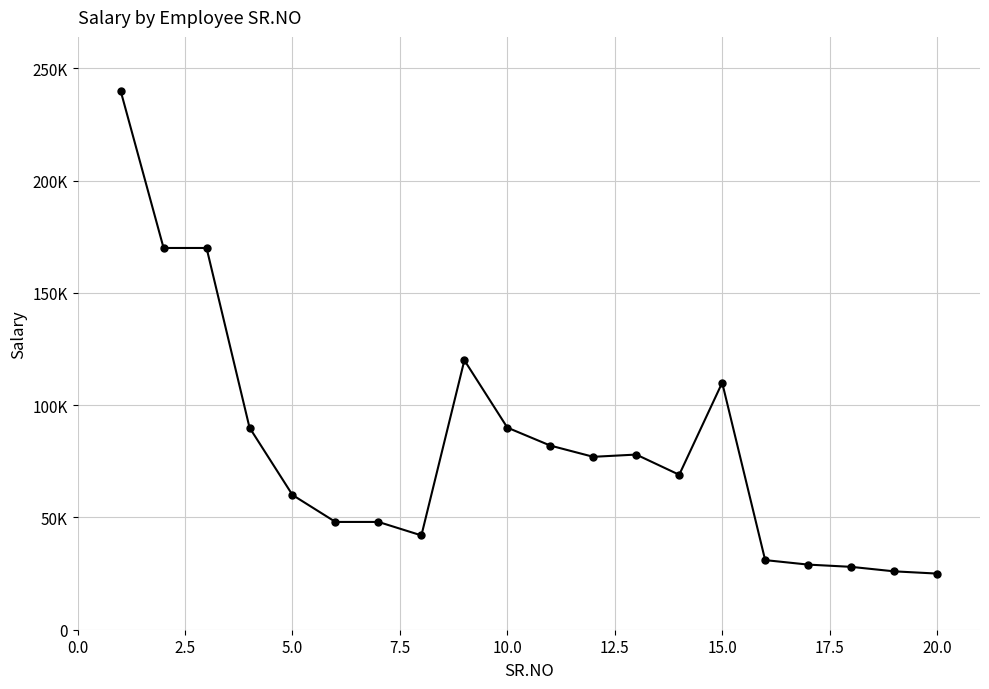

What is the minimum value shown in the chart?

25000